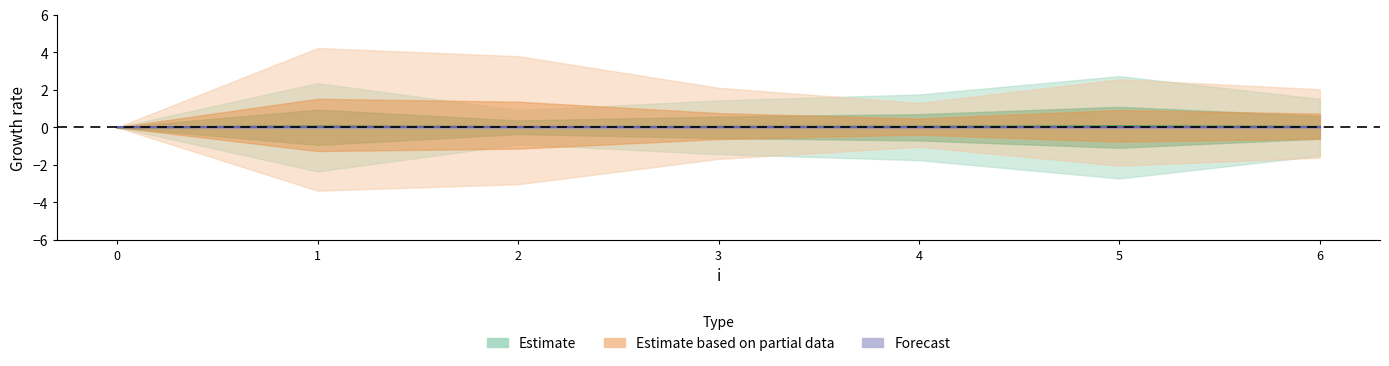

At how many categories does at least one series exceed 0?

6